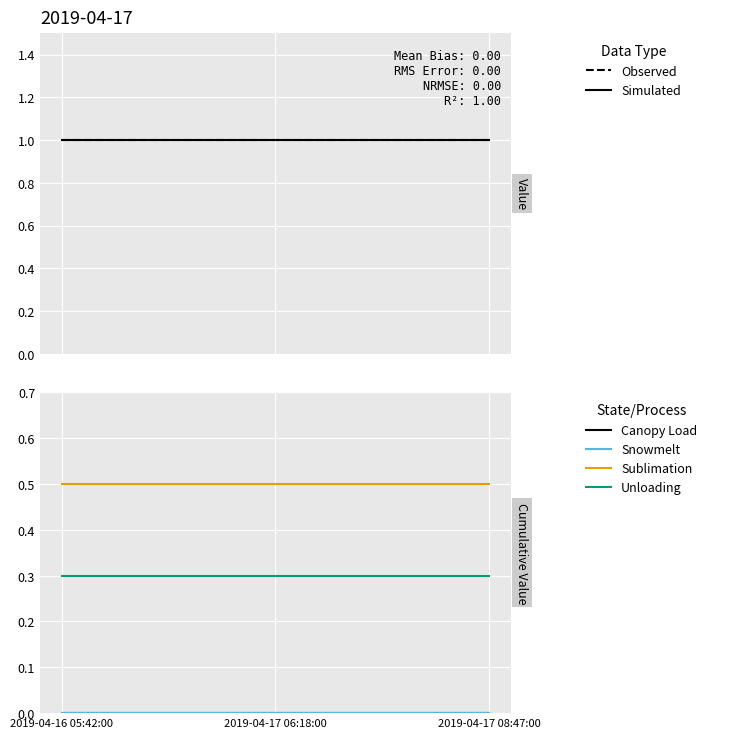

At which category is the sum across all series the highest?

2019-04-16 05:42:00